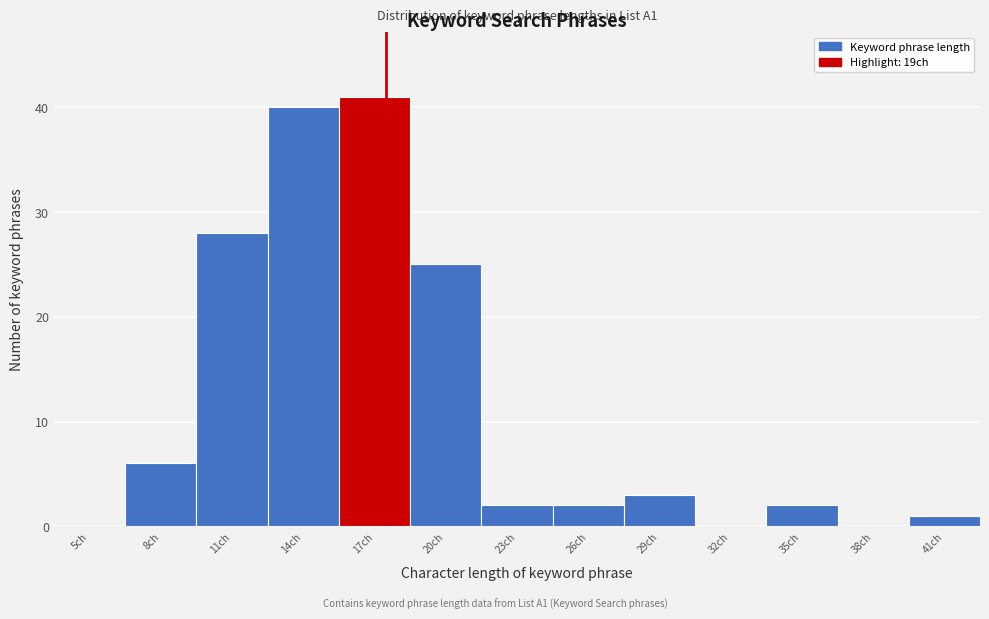

Reading right to left, extract all data points from this chart.

41ch=1	38ch=0	35ch=2	32ch=0	29ch=3	26ch=2	23ch=2	20ch=25	17ch=41	14ch=40	11ch=28	8ch=6	5ch=0